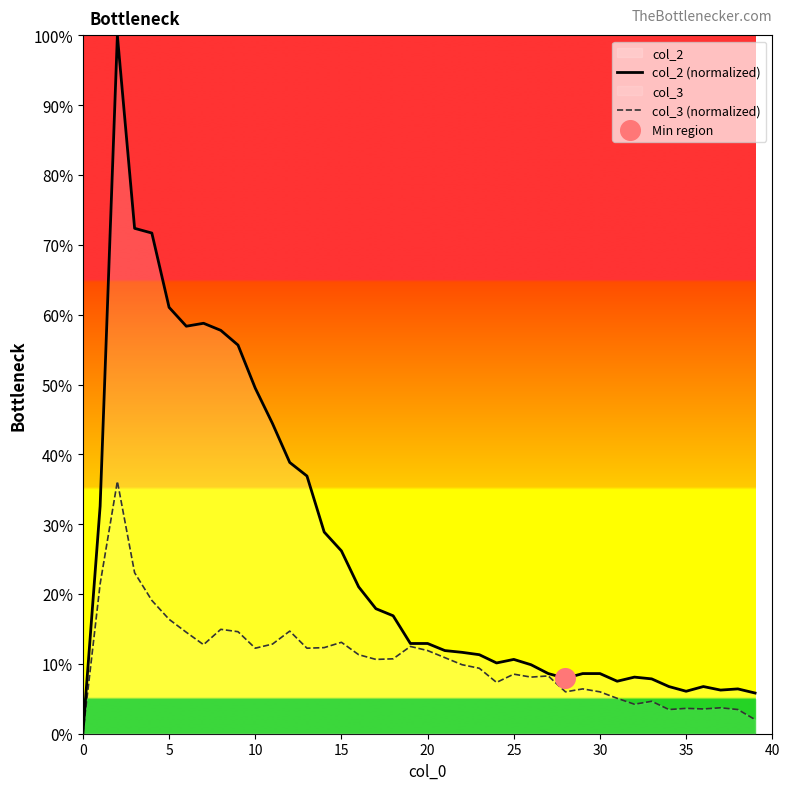

Is it true that col_3 (normalized) equals 16.4 at 5?

True